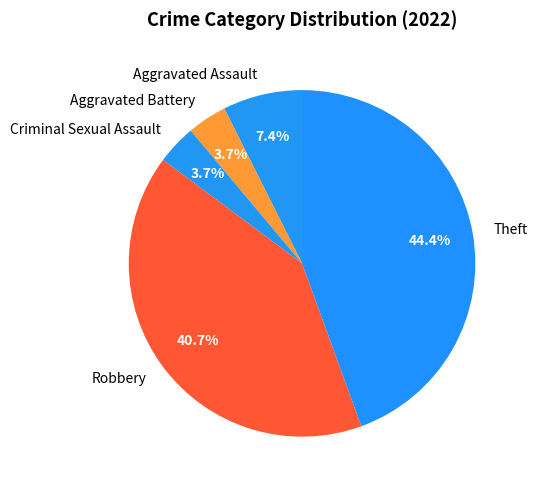

Which slice is the largest?

Theft